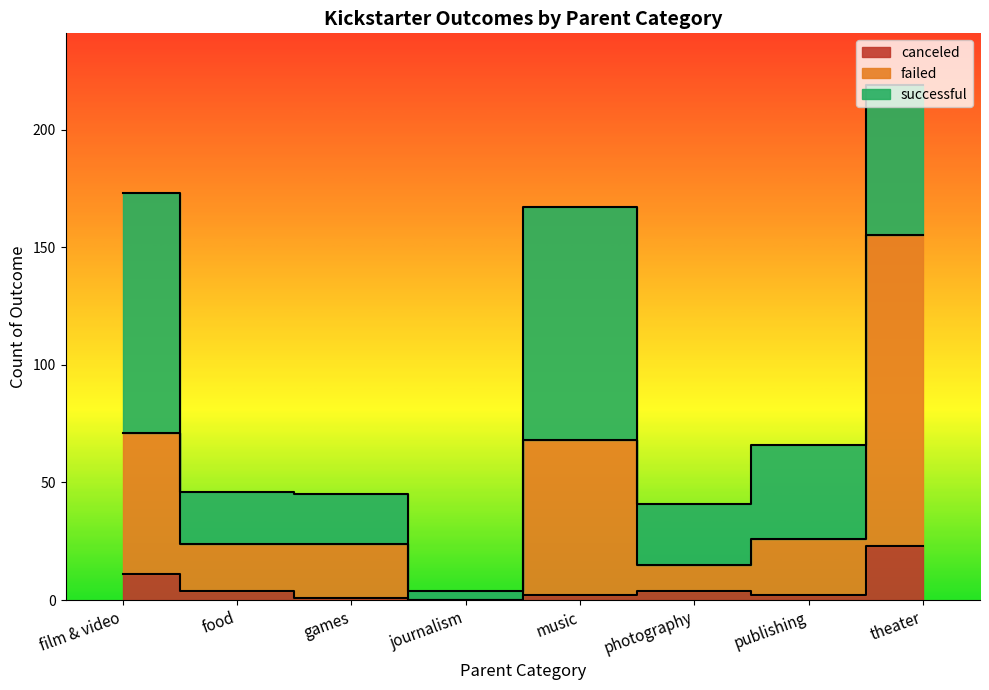

How many values in the failed series exceed 26?

3